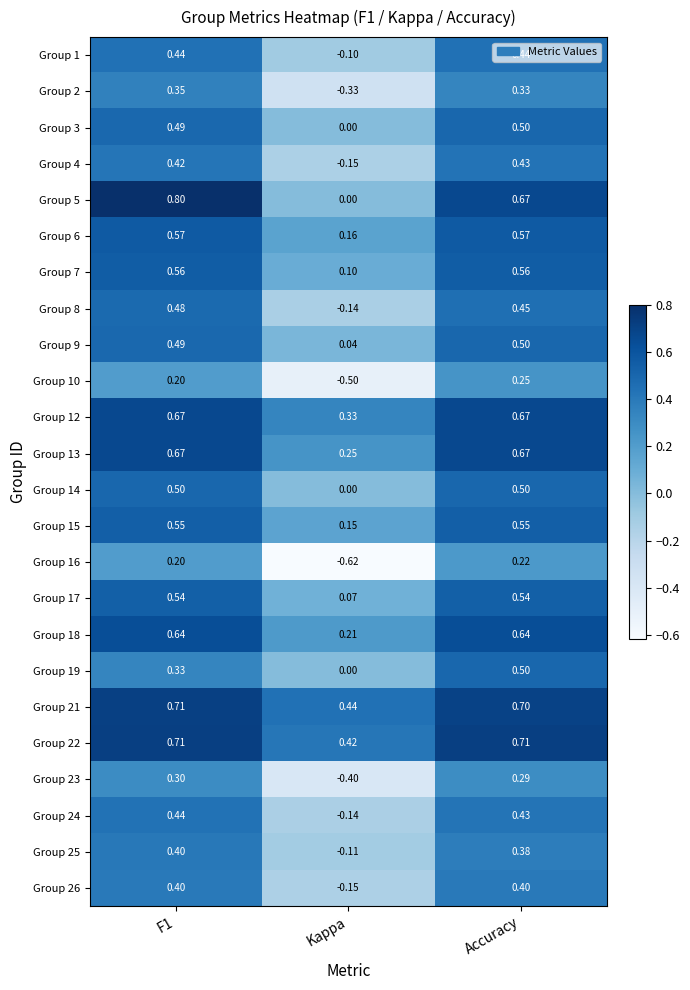

Which category has the lowest value across all series?

Kappa